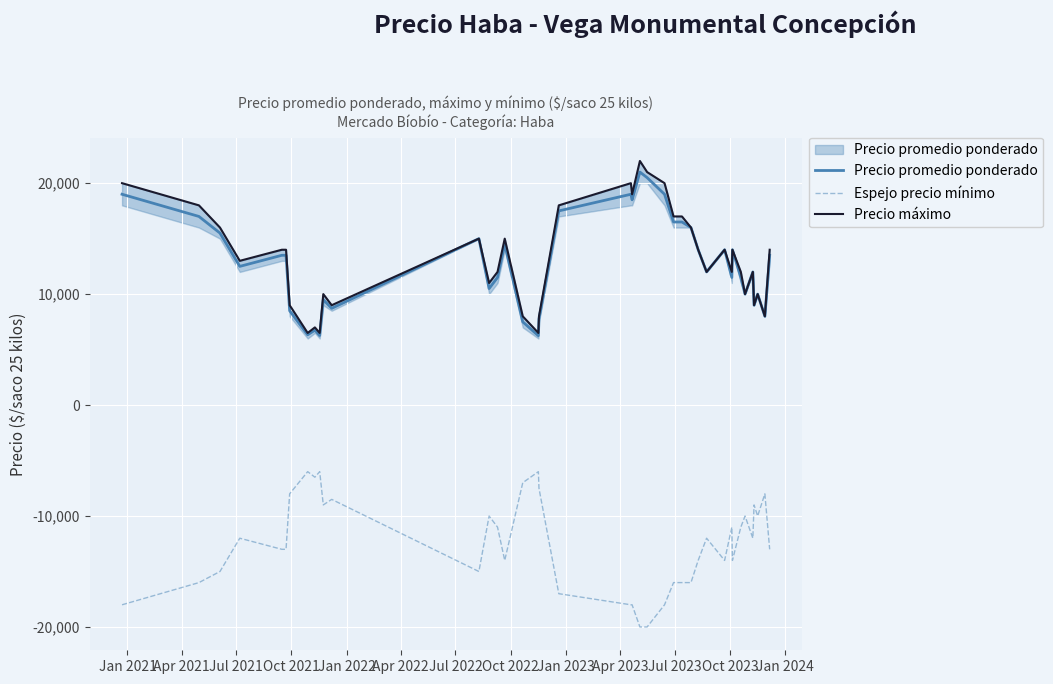

True or false: Espejo precio mínimo and Precio máximo intersect in this chart.

False